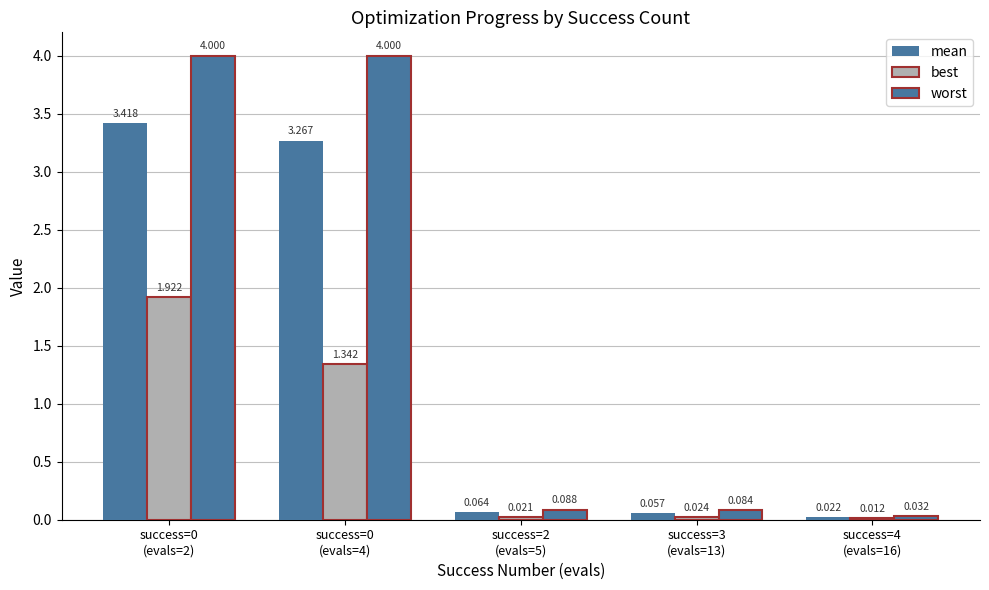

The mean series shows 0.1 at success=2
(evals=5). True or false?

False